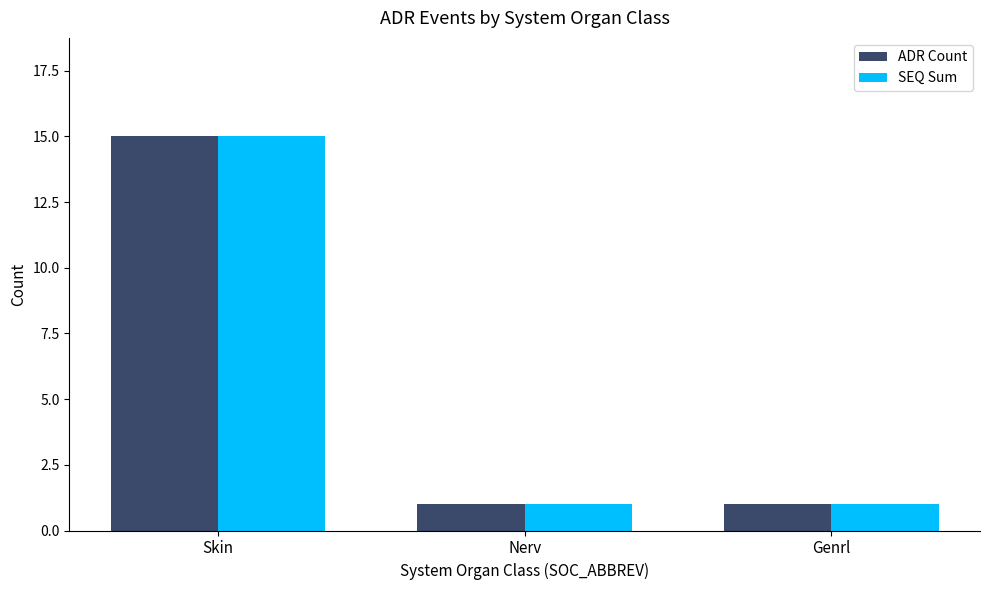

What is the approximate value of ADR Count at Skin?

15